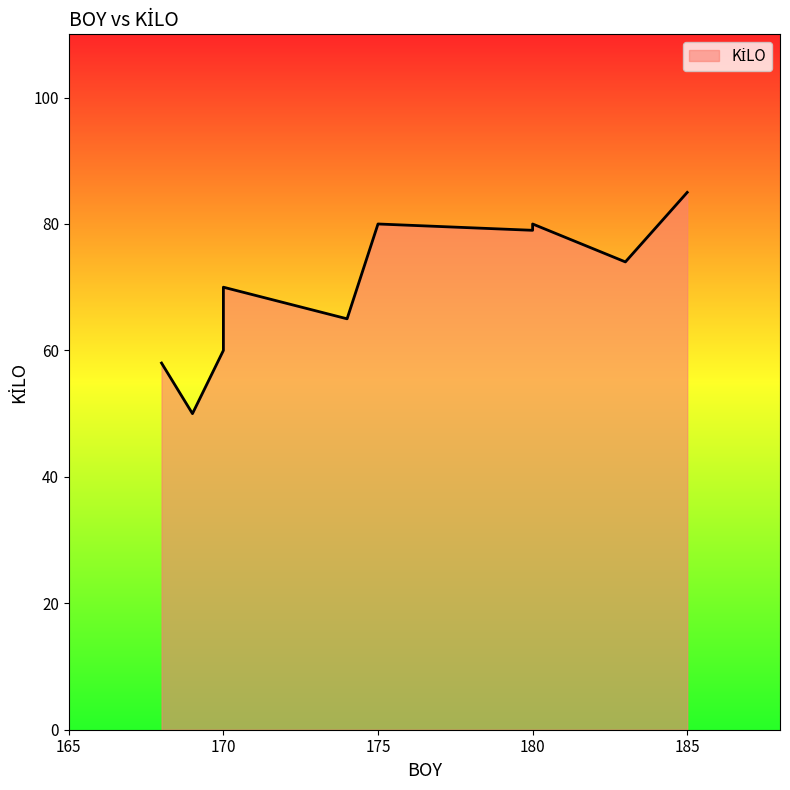

At which category does the chart reach its minimum across all series?

169